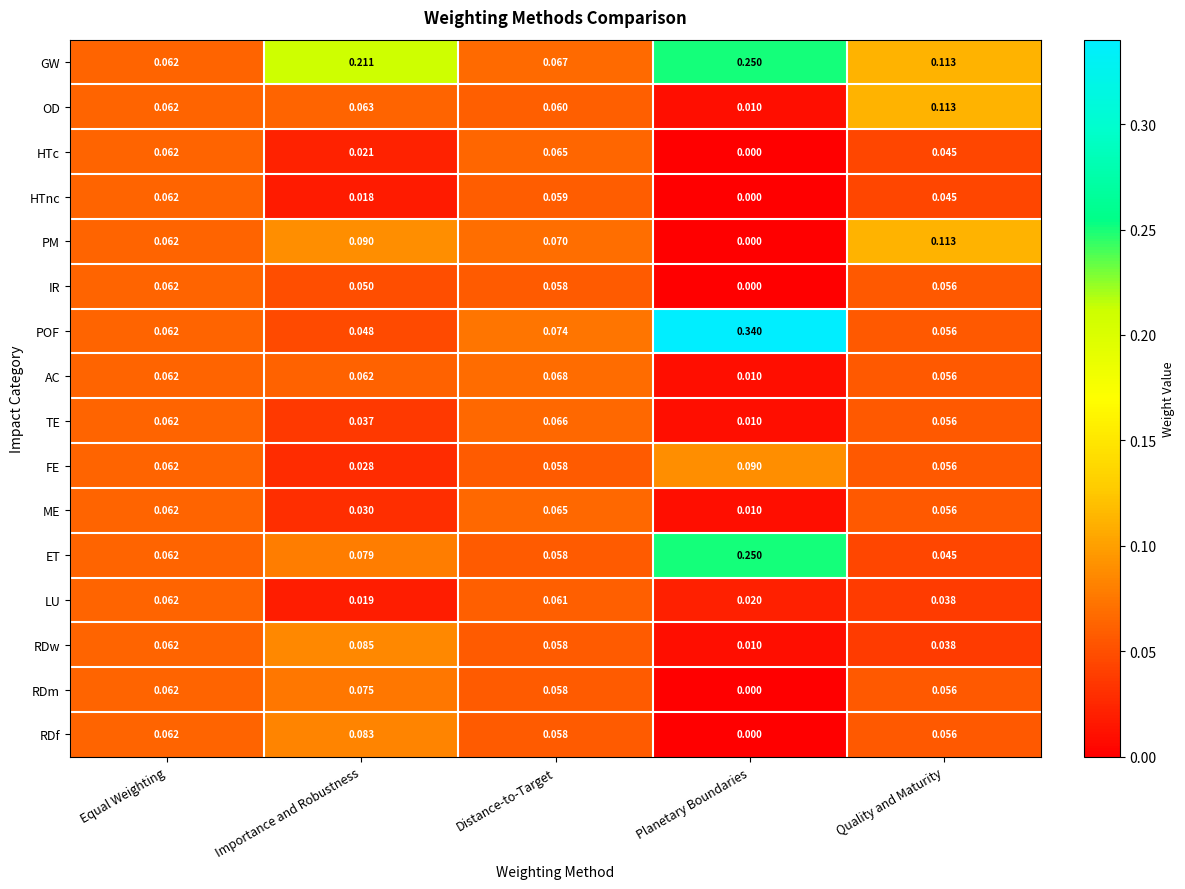

Which category has the highest value in the AC series?

Distance-to-Target